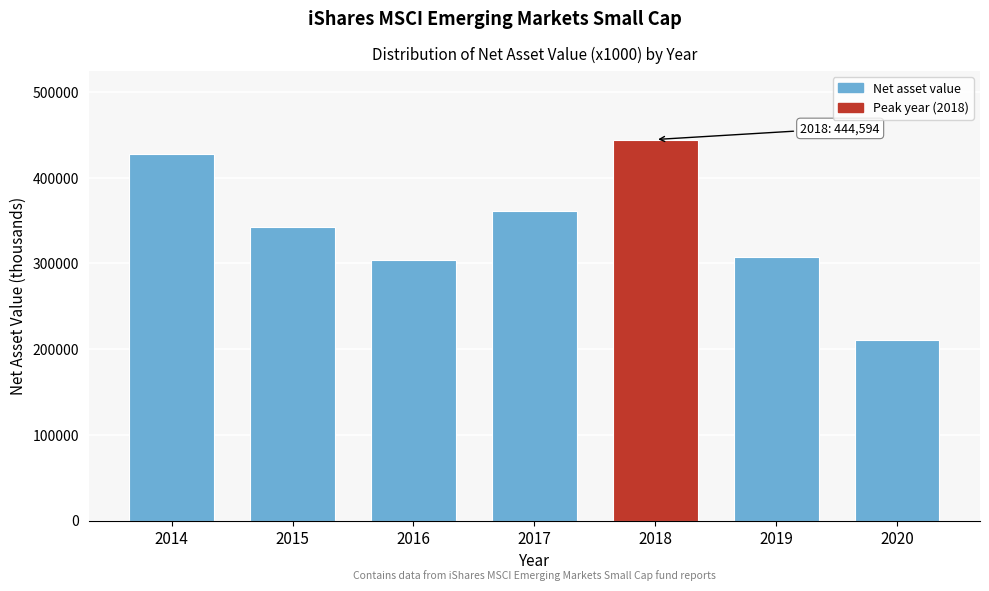

Reading left to right, extract all data points from this chart.

2014=427535	2015=342236	2016=304119	2017=361091	2018=444594	2019=307508	2020=210729